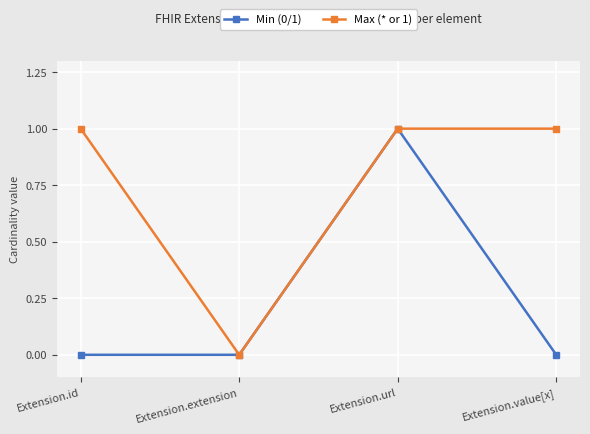

List the series in order of their overall mean, highest first.

Max (* or 1), Min (0/1)